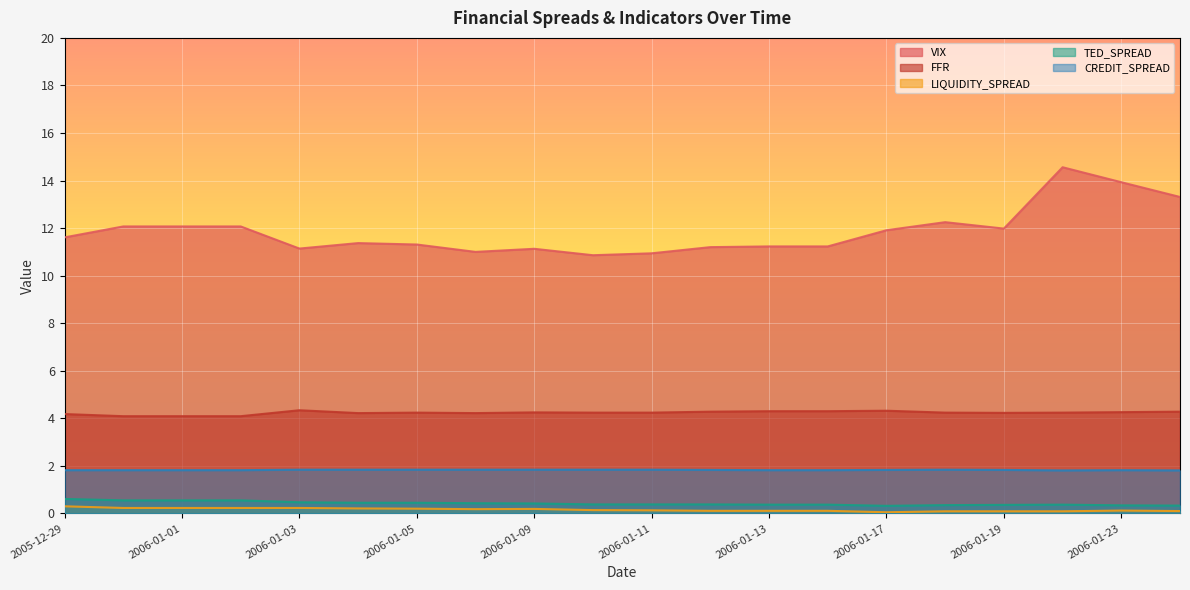

What is the difference between the TED_SPREAD values at 2006-01-04 and 2005-12-30?

0.1